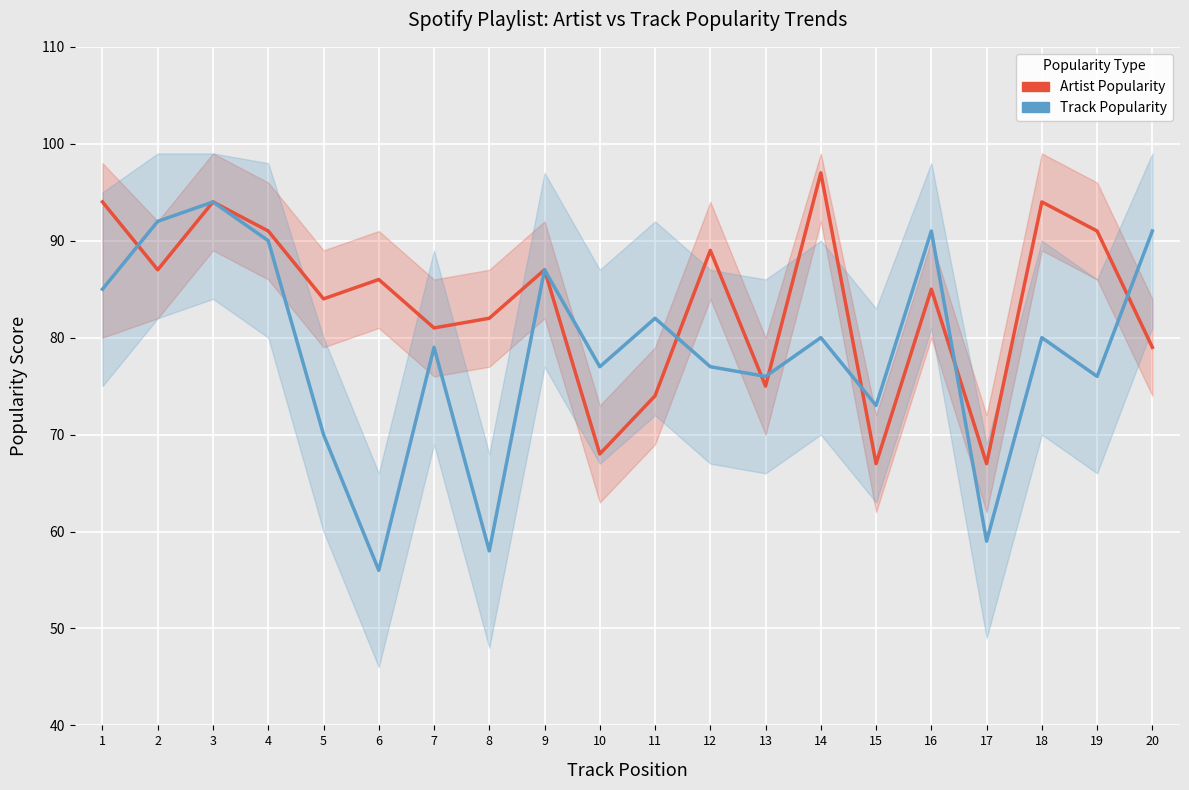

What is the difference between the highest and lowest values at 6?

30